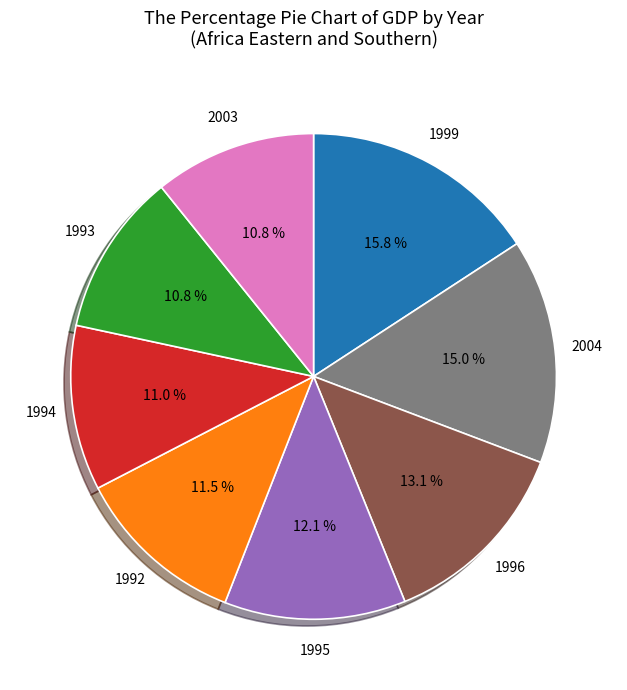

Is there any slice that represents more than half of the pie?

No